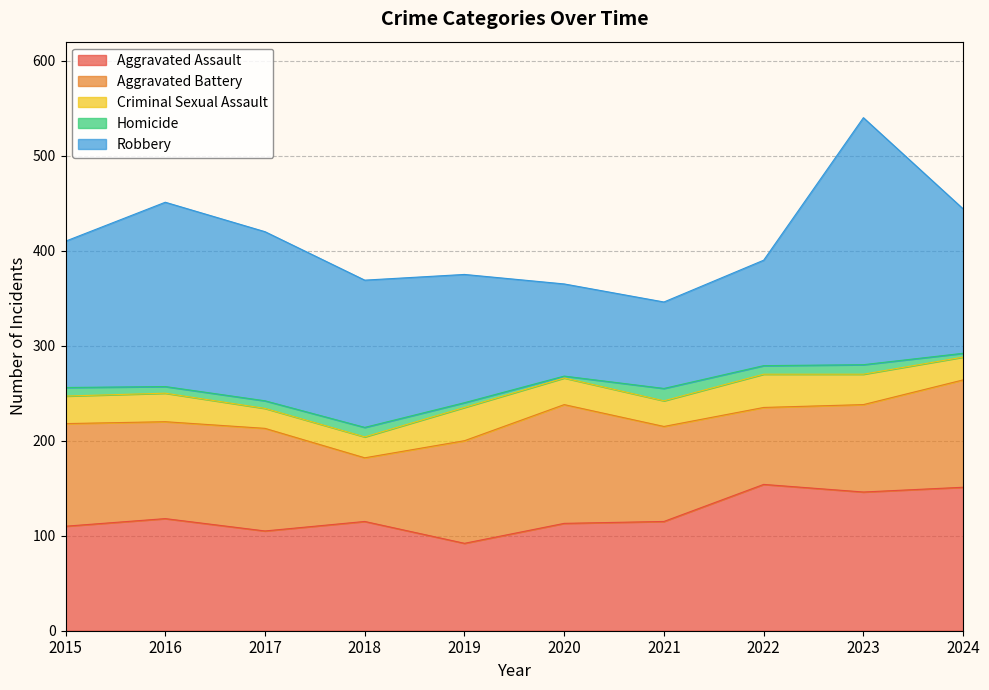

Reading right to left, transcribe all the data shown in this chart.

Aggravated Assault: 151	146	154	115	113	92	115	105	118	110
Aggravated Battery: 113	92	81	100	125	108	67	108	102	108
Criminal Sexual Assault: 24	32	35	27	28	35	22	21	30	29
Homicide: 4	10	9	13	2	5	10	8	7	9
Robbery: 152	260	111	91	97	135	155	178	194	154